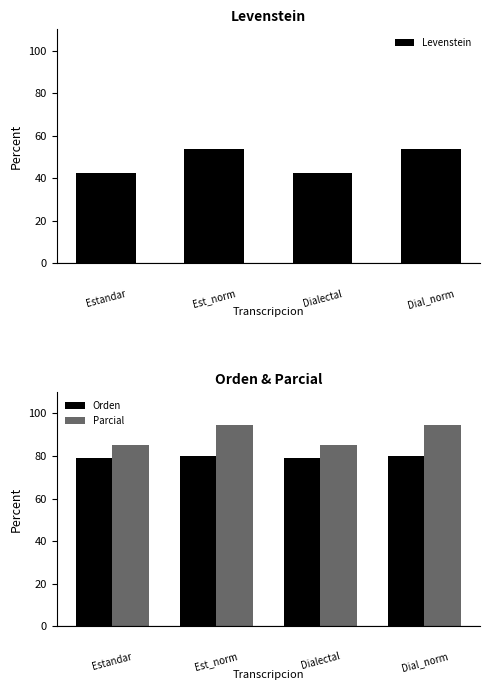

At which label does Levenstein first exceed 53?

1